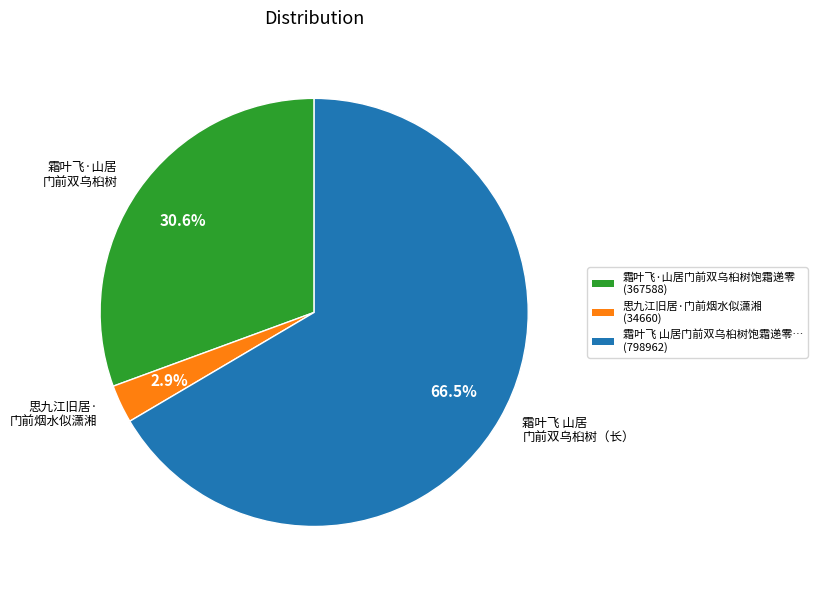

Is the sum of 霜叶飞 山居 门前双乌桕树（长） and 思九江旧居· 门前烟水似潇湘 greater than half?

Yes